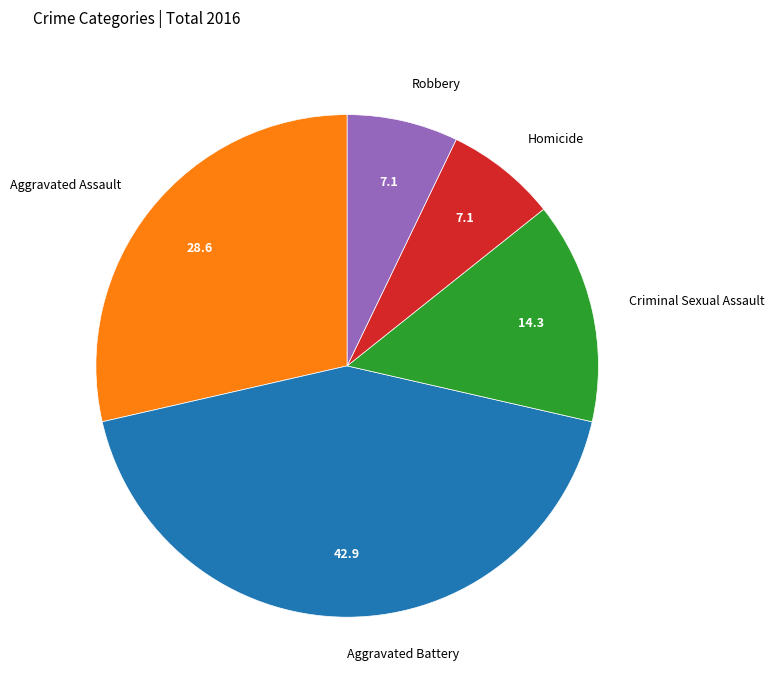

Approximately how many times larger is the value at Aggravated Battery compared to Homicide?

6.0